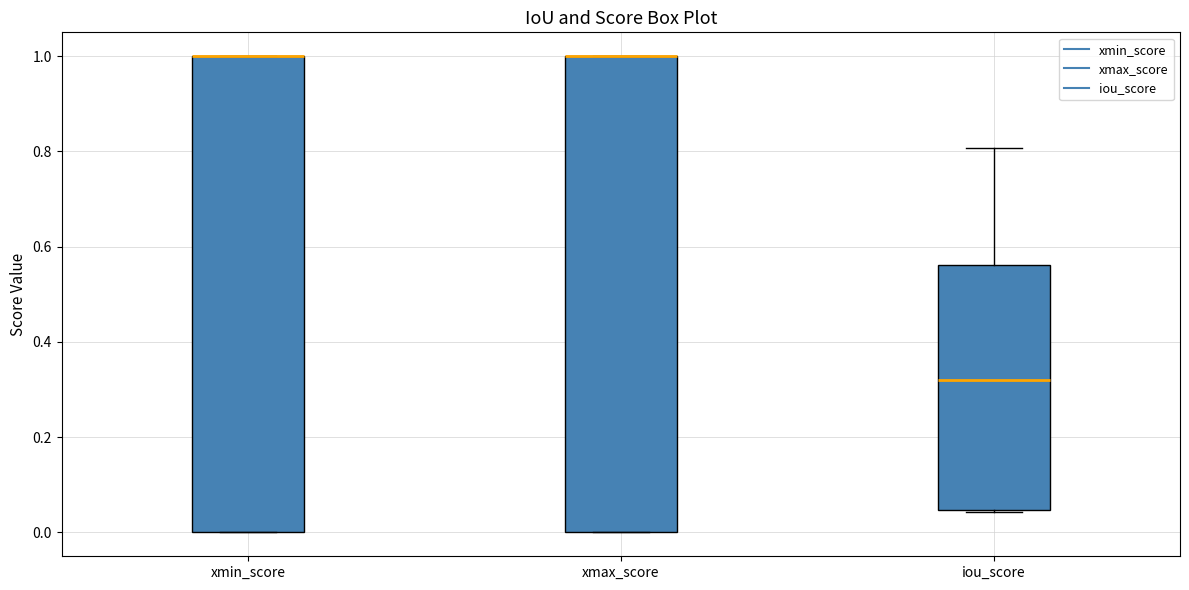

Reading left to right, read every box against the y-axis: the position of its median line, the range the box covers, and the ends of its whiskers. The values are not printed on the chart, so give them approximately, as read against the axis.

xmin_score: median 1.00 (drawn on the box's upper edge), box 0.00 to 1.00, whiskers 0.00 to 1.00
xmax_score: median 1.00 (drawn on the box's upper edge), box 0.00 to 1.00, whiskers 0.00 to 1.00
iou_score: median 0.32, box 0.04 to 0.56, whiskers 0.04 to 0.80